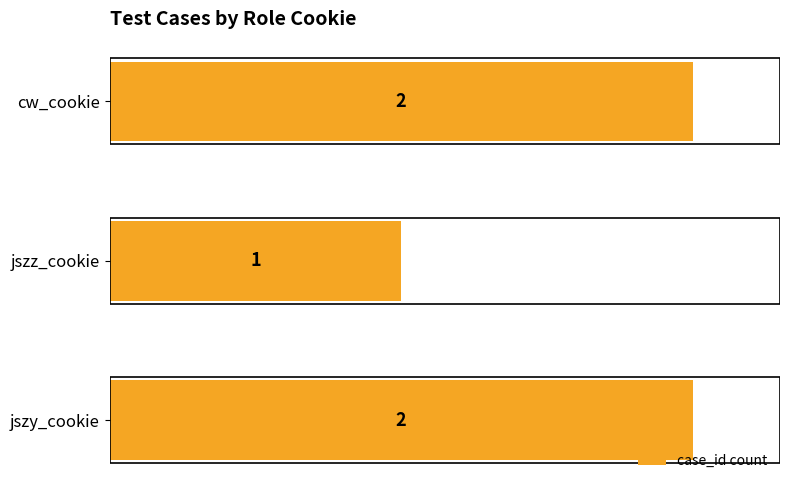

At which label is the value closest to 1?

jszz_cookie